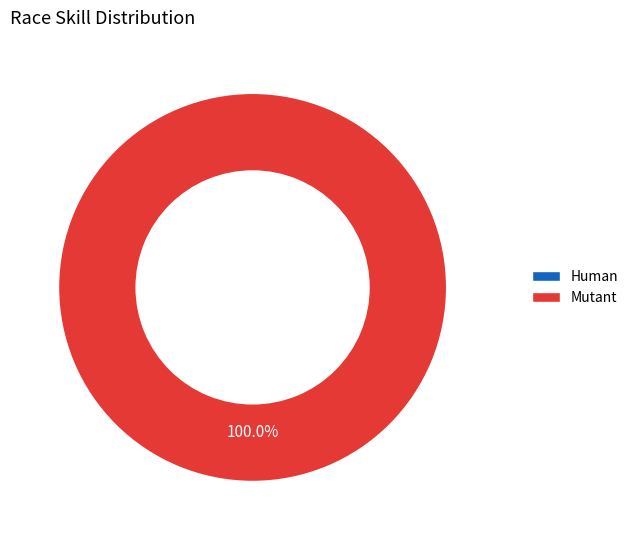

Does Mutant account for over 50% of the chart?

Yes